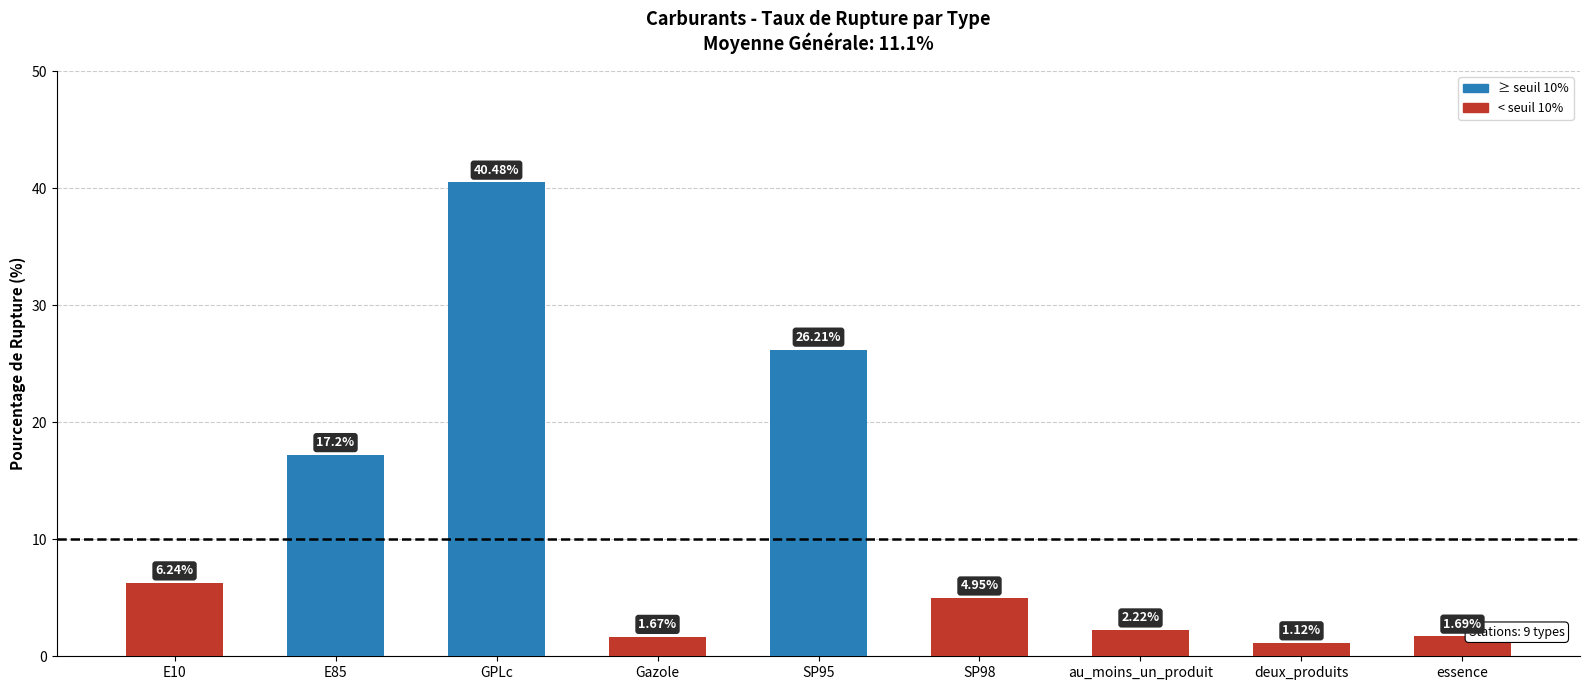

What is the label of the 1st bar from the left?

E10